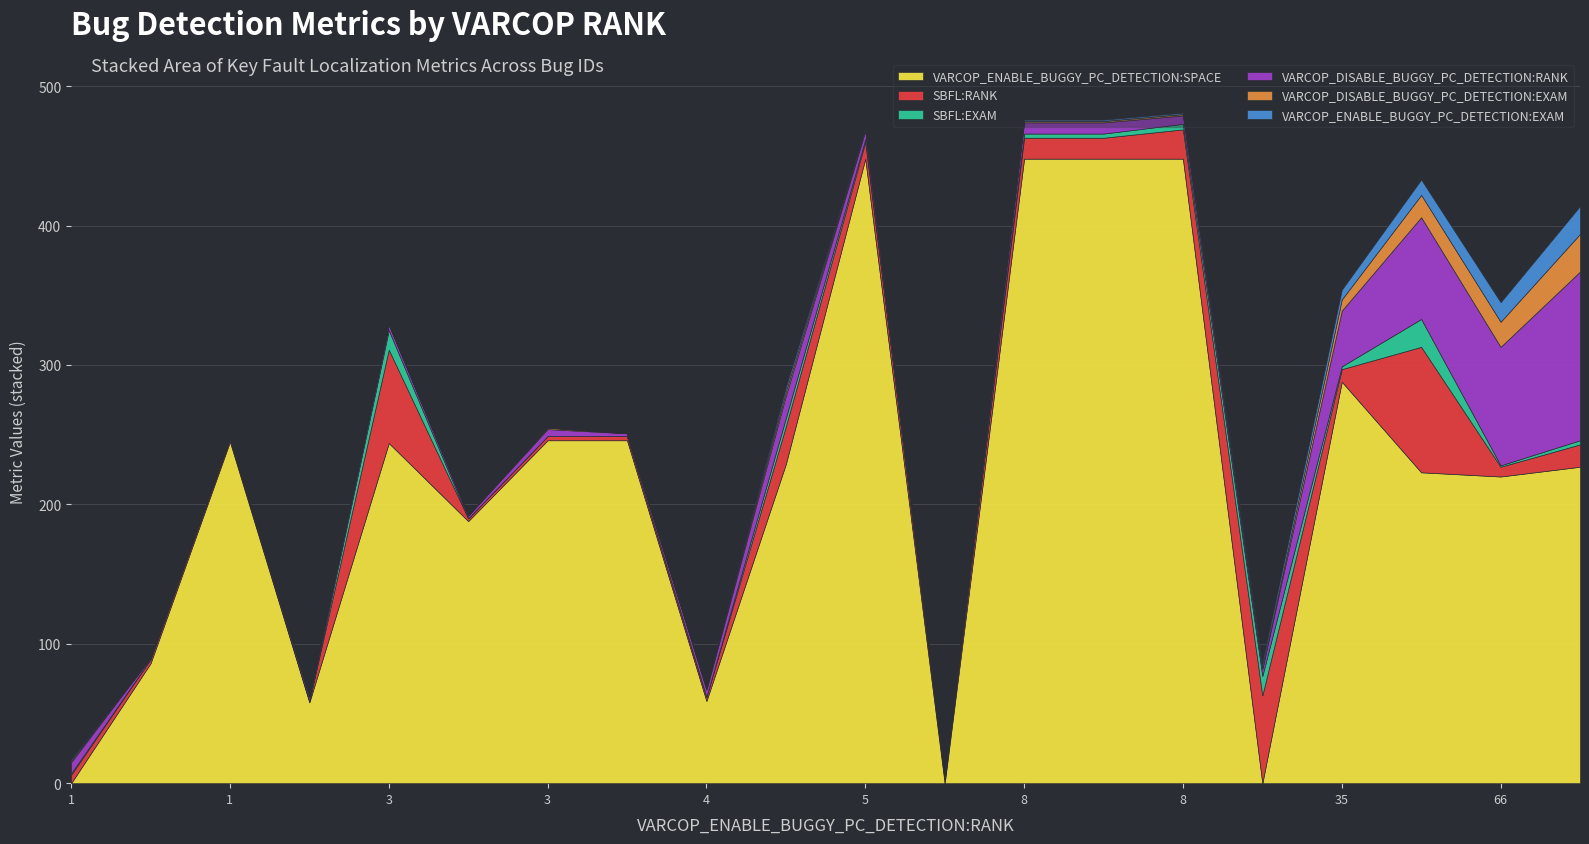

In SBFL:EXAM, how many points are lower than both neighbors (excluding endpoints)?

6